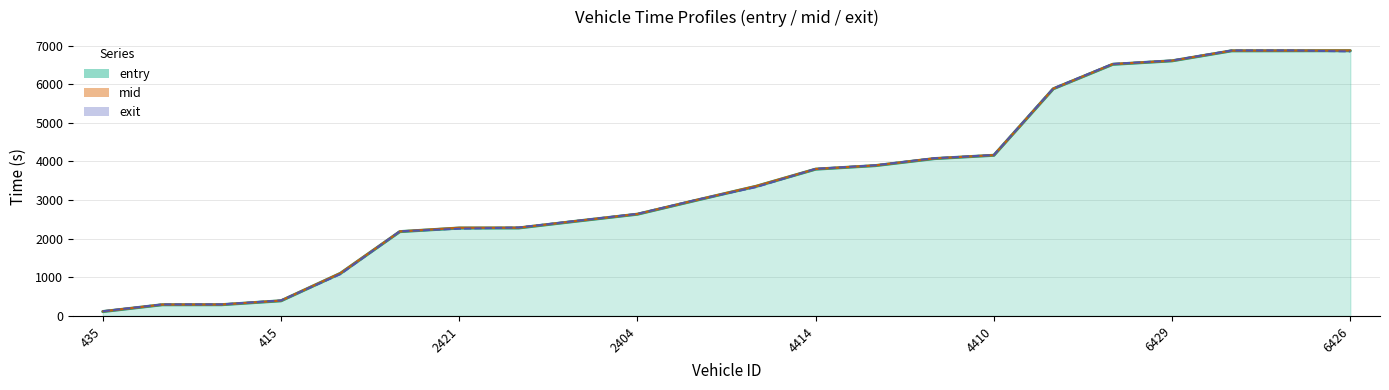

Where does the mid series first go above 3361?

2405